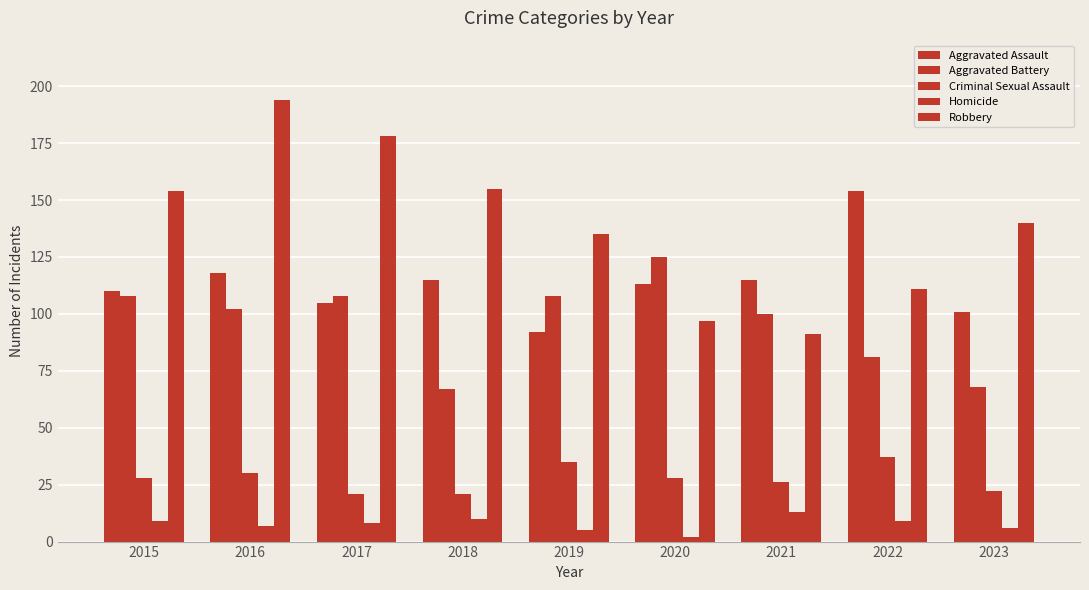

Which series has the largest range (max minus min)?

Robbery